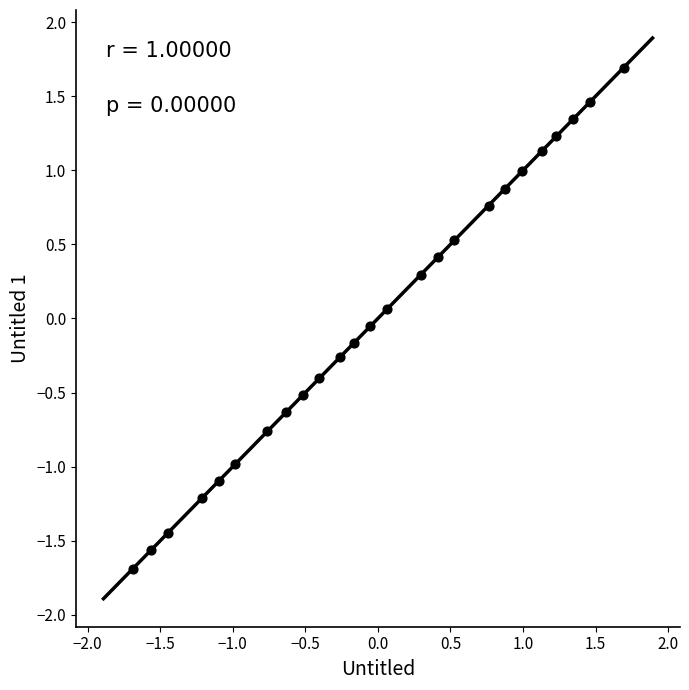

What is the range of X values (max minus min)?

3.4